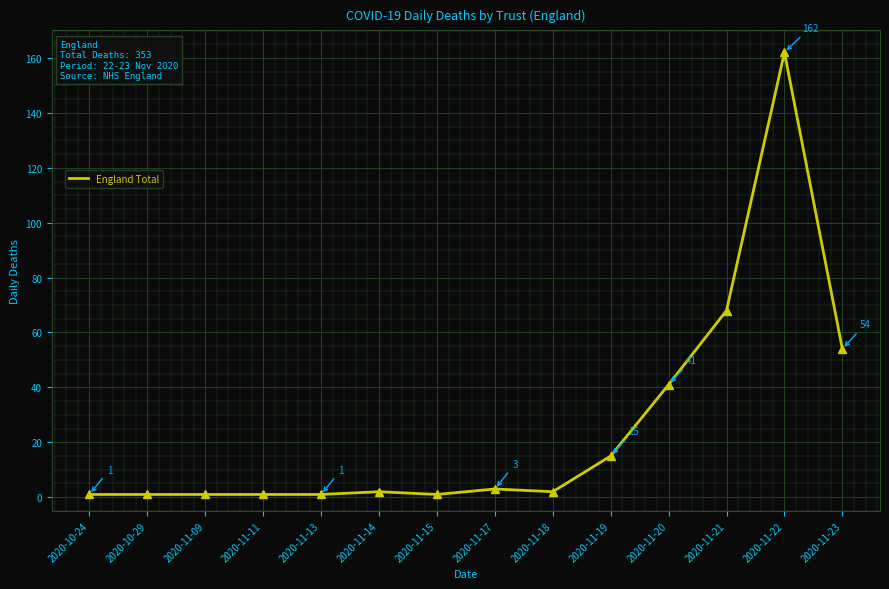

What is the difference between the maximum and minimum values?

161